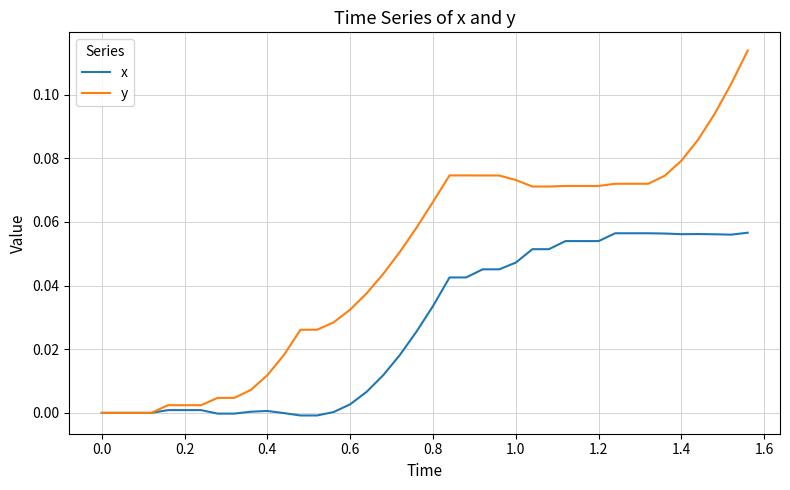

Does the chart display data point markers on the line(s)?

No